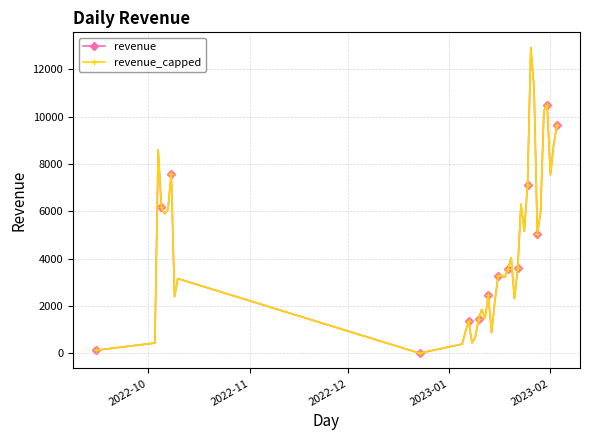

Which series has the largest total across all categories?

revenue